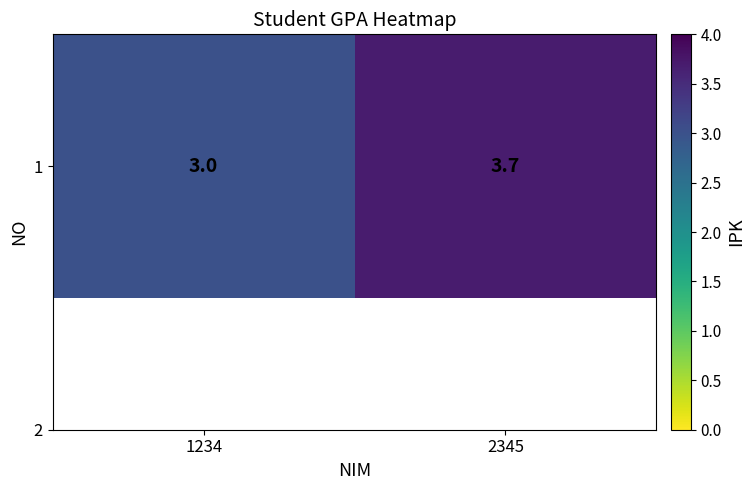

What is the change in value from 1234 to 2345?

+0.7